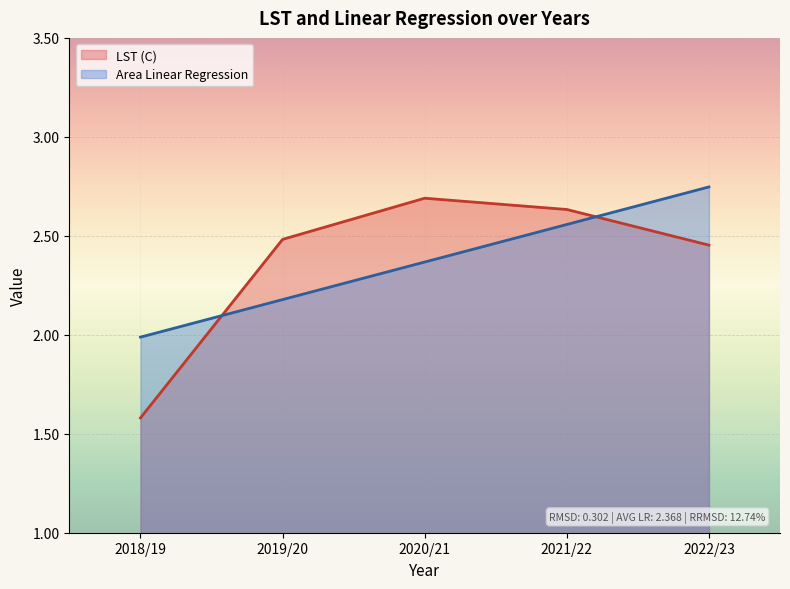

Which label corresponds to the largest value in the chart?

2022/23